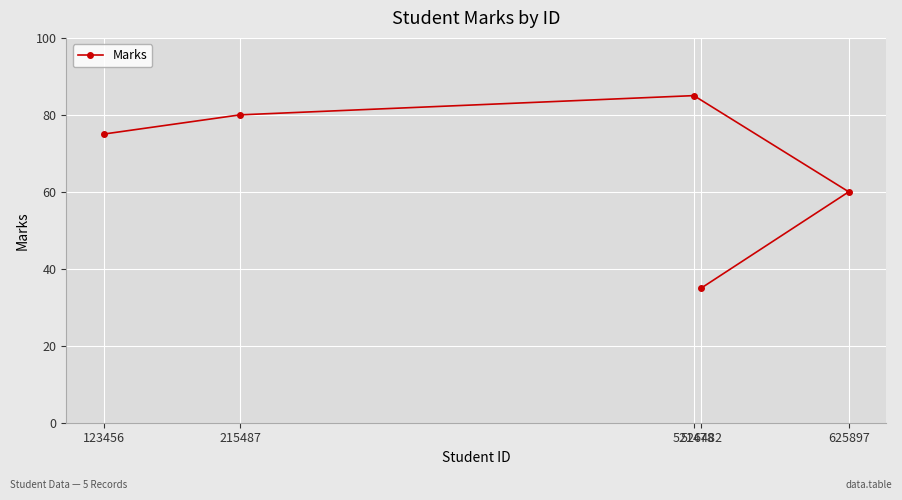

List the labels in order of value, smallest first.

526482, 625897, 123456, 215487, 521478